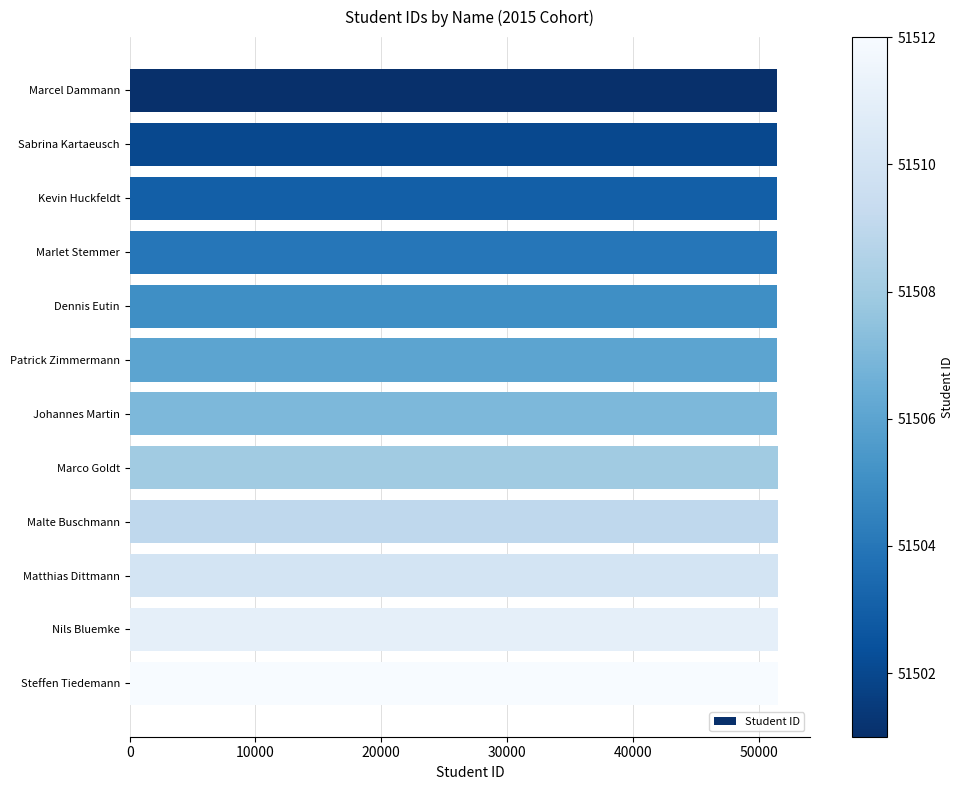

Approximately how many times larger is the value at Patrick Zimmermann compared to Marcel Dammann?

1.0